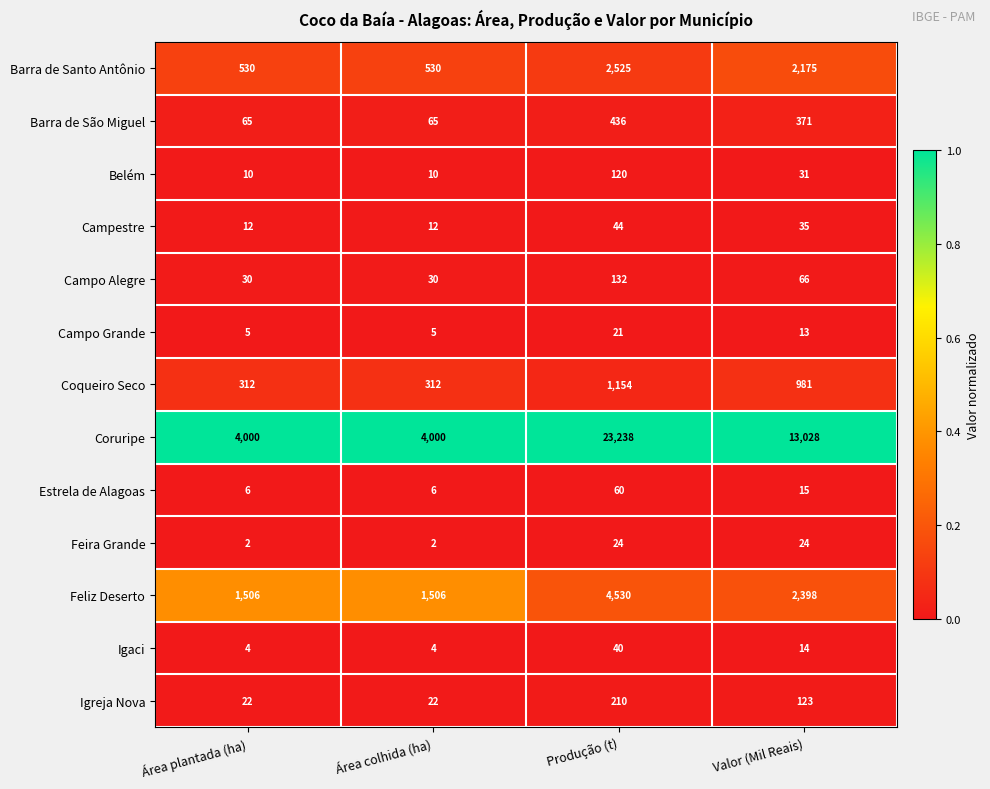

What is the maximum value shown in the chart?

23238